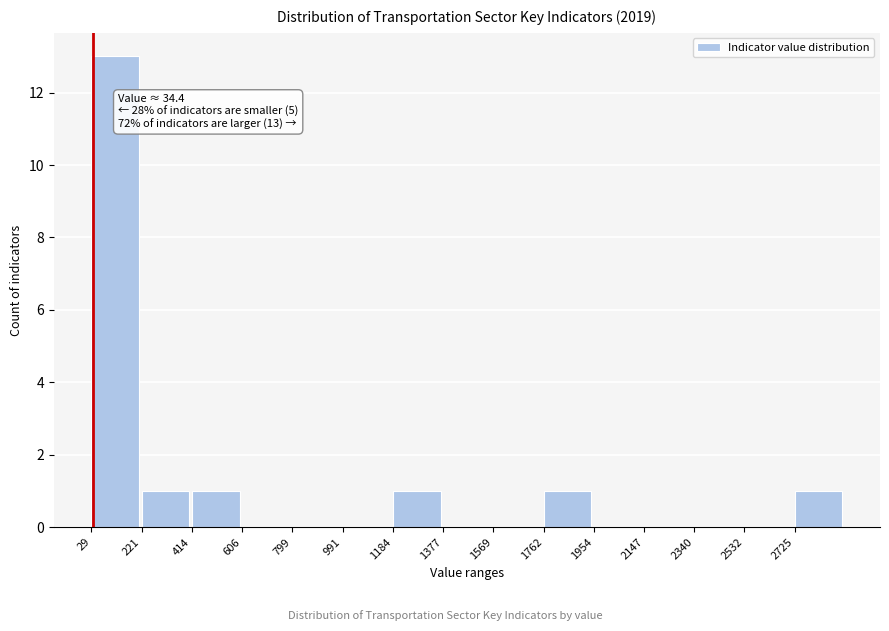

Over which range of the x-axis is the bar tallest?

20 to 220